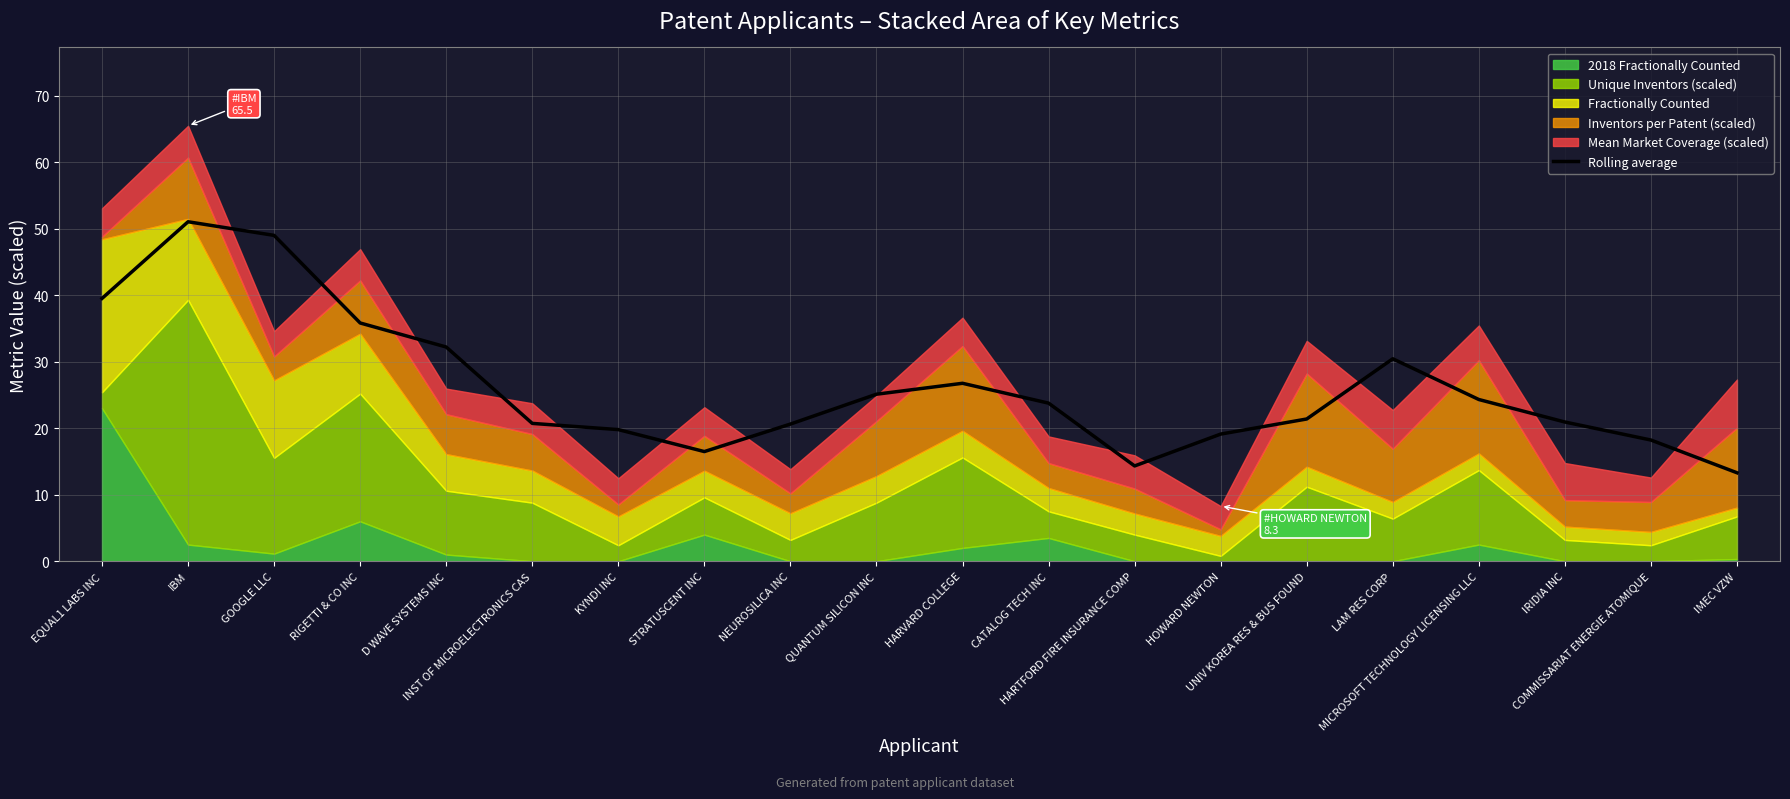

What is the greatest value displayed?

51.0